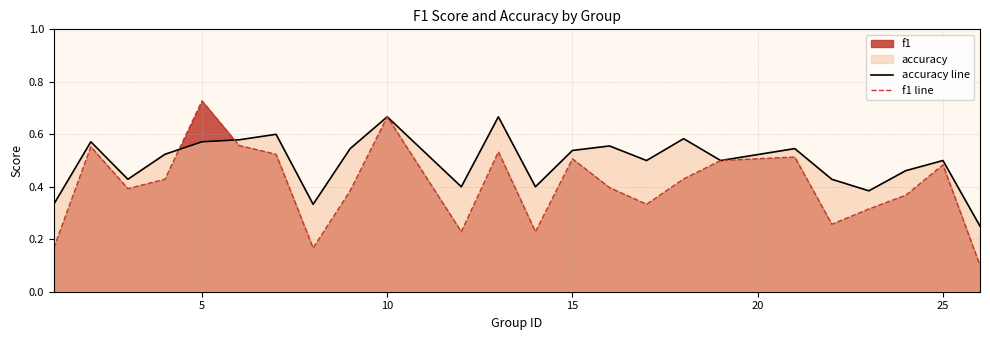

True or false: accuracy line has a value of 0.5 at 25.

True